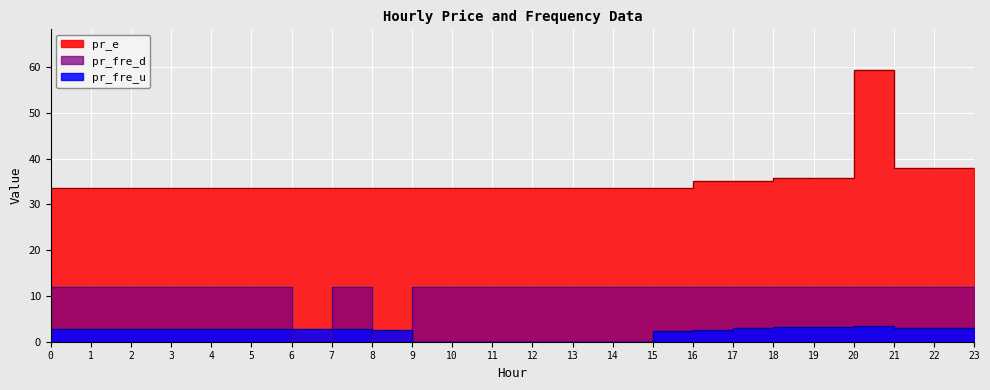

Reading left to right, what are all the values shown in this chart?

pr_fre_u: 0=2.7	1=2.7	2=2.7	3=2.7	4=2.7	5=2.7	6=2.7	7=2.7	8=2.5	9=0.0	10=0.0	11=0.0	12=0.0	13=0.0	14=0.0	15=2.3	16=2.5	17=3.0	18=3.2	19=3.2	20=3.4	21=3.1	22=2.9	23=3.1
pr_e: 0=33.7	1=33.7	2=33.7	3=33.7	4=33.7	5=33.7	6=33.7	7=33.7	8=33.7	9=33.7	10=33.7	11=33.7	12=33.7	13=33.7	14=33.7	15=33.7	16=35.2	17=35.2	18=35.7	19=35.7	20=59.3	21=38.0	22=38.0	23=38.0
pr_fre_d: 0=12.0	1=12.0	2=12.0	3=12.0	4=12.0	5=12.0	6=0.0	7=12.0	8=0.0	9=12.0	10=12.0	11=12.0	12=12.0	13=12.0	14=12.0	15=12.0	16=12.0	17=12.0	18=12.0	19=12.0	20=12.0	21=12.0	22=12.0	23=12.0